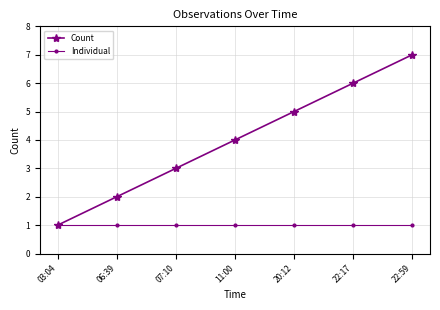

How many categories are shown in the chart?

7